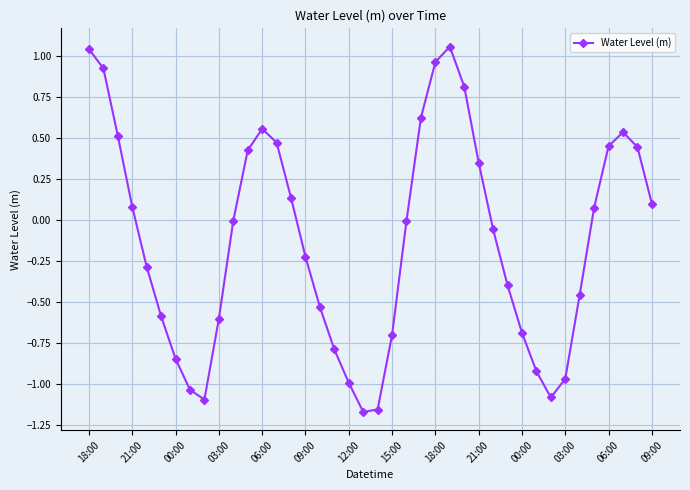

What is the difference between the maximum and minimum values?

2.2